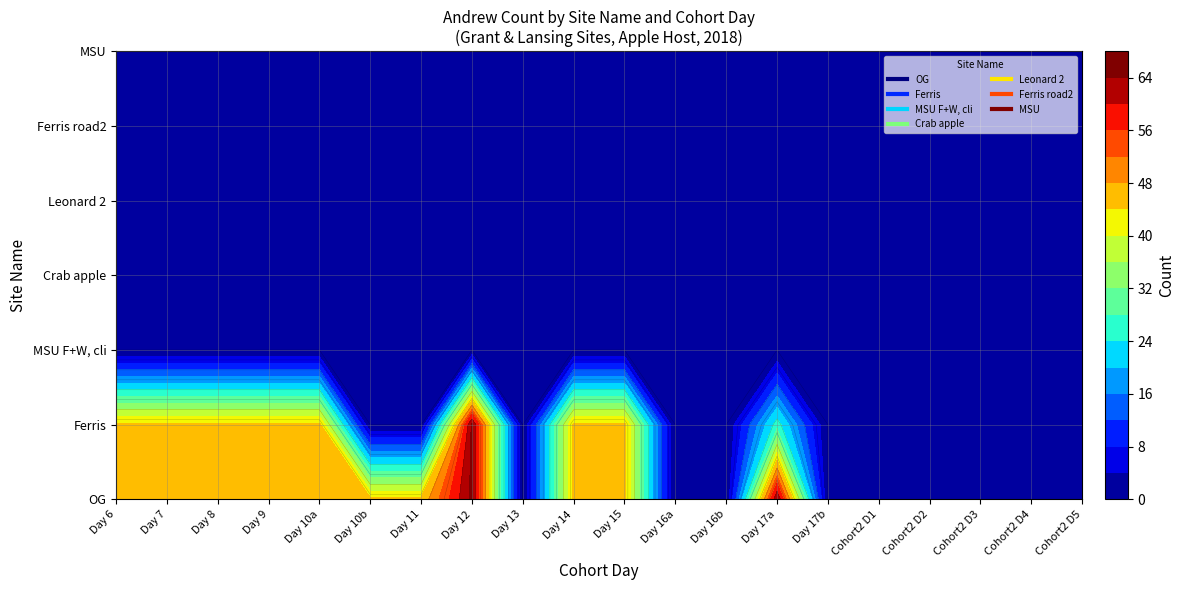

Which series has the largest range (max minus min)?

OG